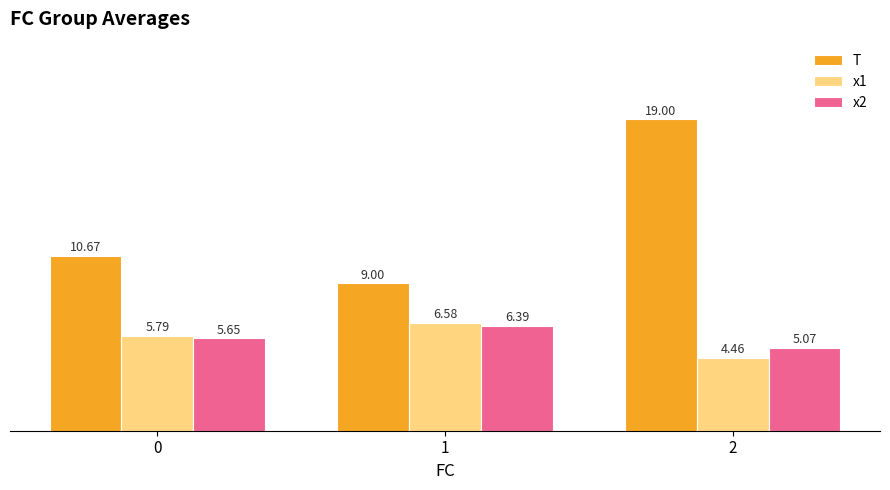

What is the value of the x1 bar at the 1st from the left?

5.8